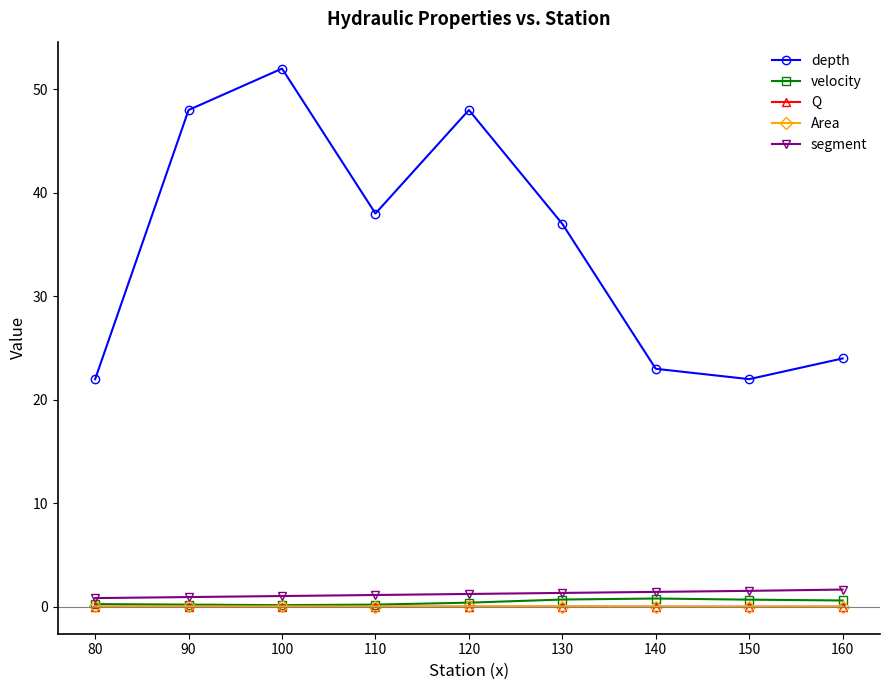

True or false: velocity and segment cross at least once.

False